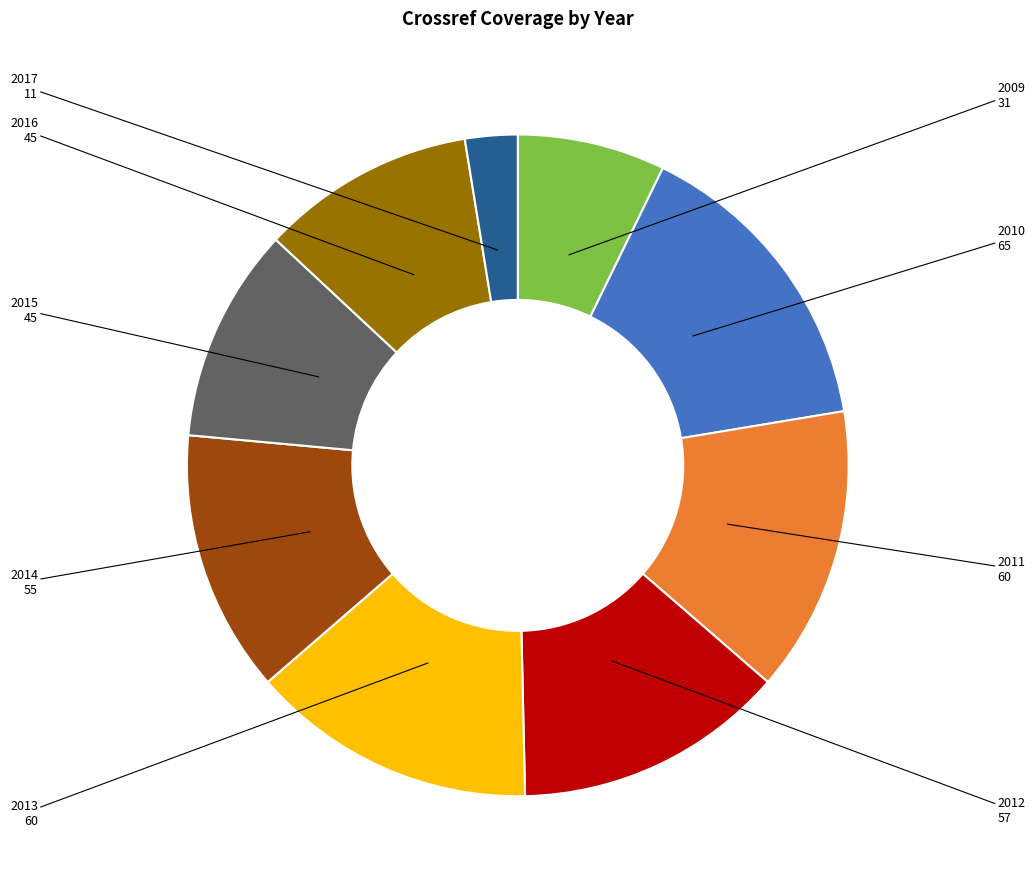

Is there any slice that represents more than half of the pie?

No